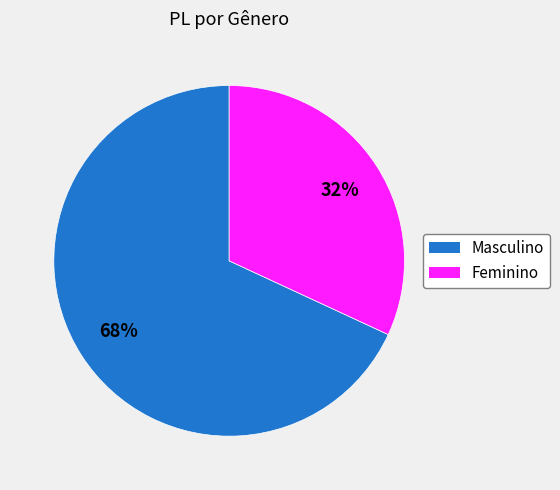

What percentage is the Masculino slice, to the nearest percent?

68%